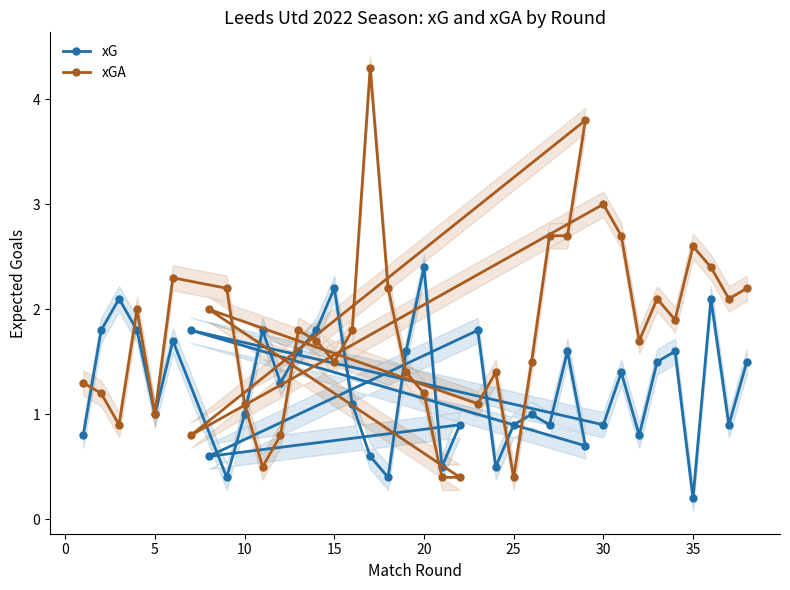

How many lines are shown in the chart?

2